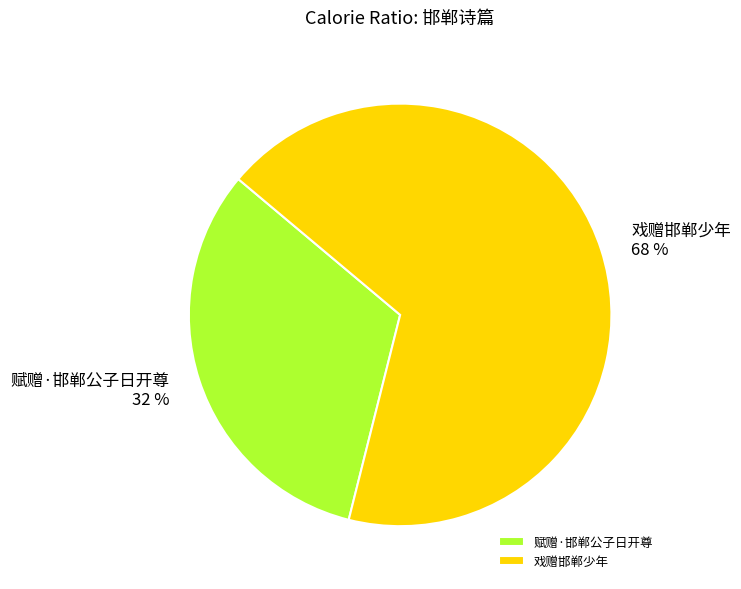

Is the sum of 赋赠·邯郸公子日开尊 and 戏赠邯郸少年 greater than half?

Yes